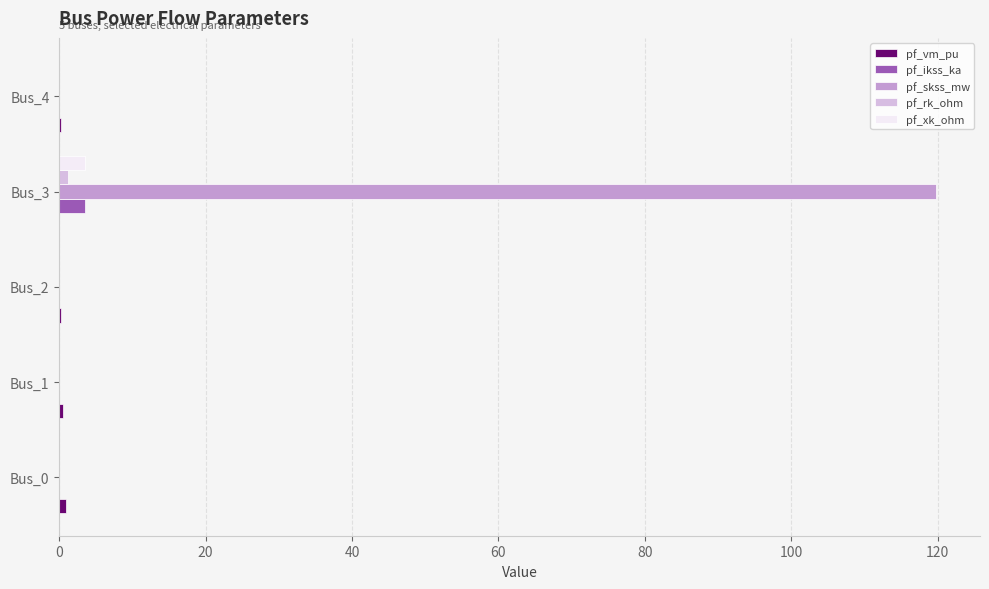

What is the maximum value shown in the chart?

119.8